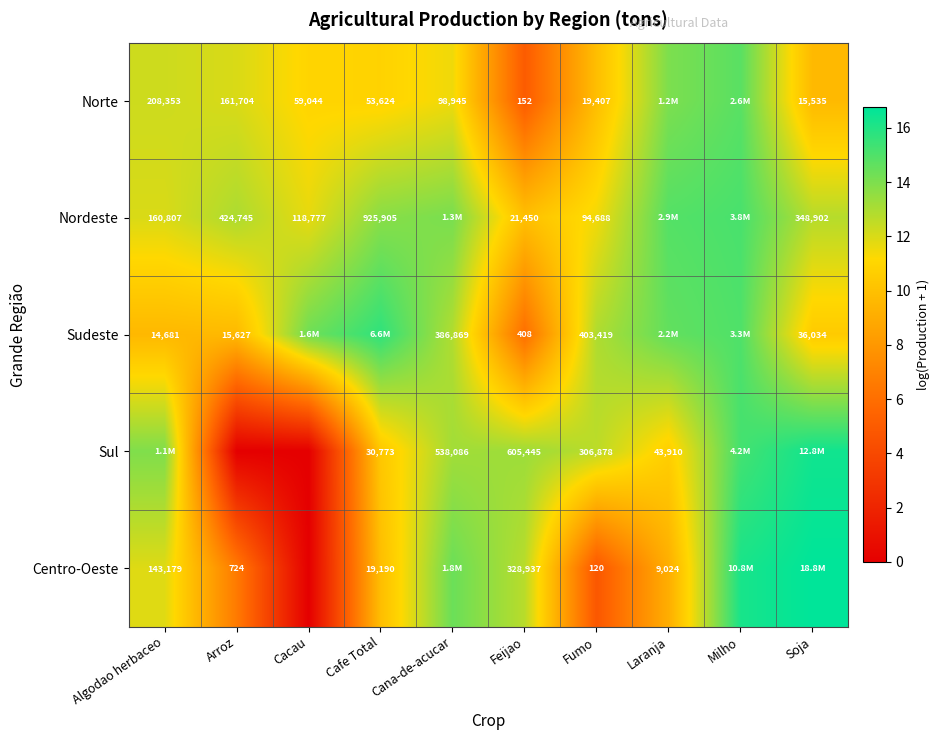

At which category does the chart reach its peak across all series?

Soja